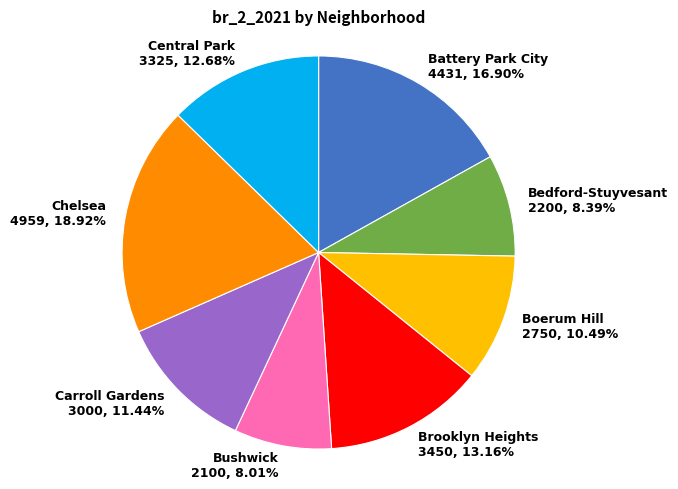

Approximately how many times larger is the value at Bushwick compared to Brooklyn Heights?

0.6